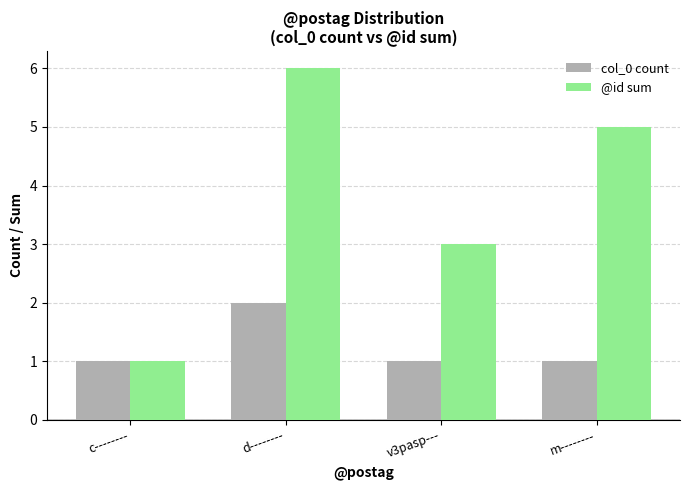

Reading right to left, what are all the values shown in this chart?

col_0 count: m--------=1	v3pasp---=1	d--------=2	c--------=1
@id sum: m--------=5	v3pasp---=3	d--------=6	c--------=1